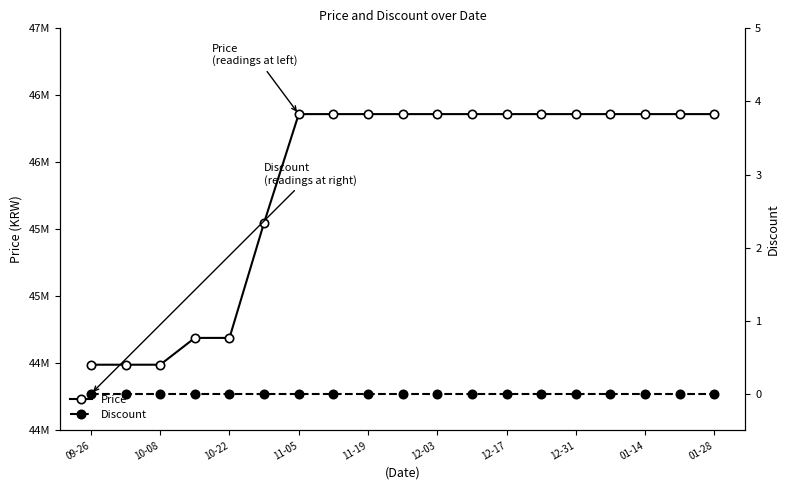

How many data points does each series have?

19